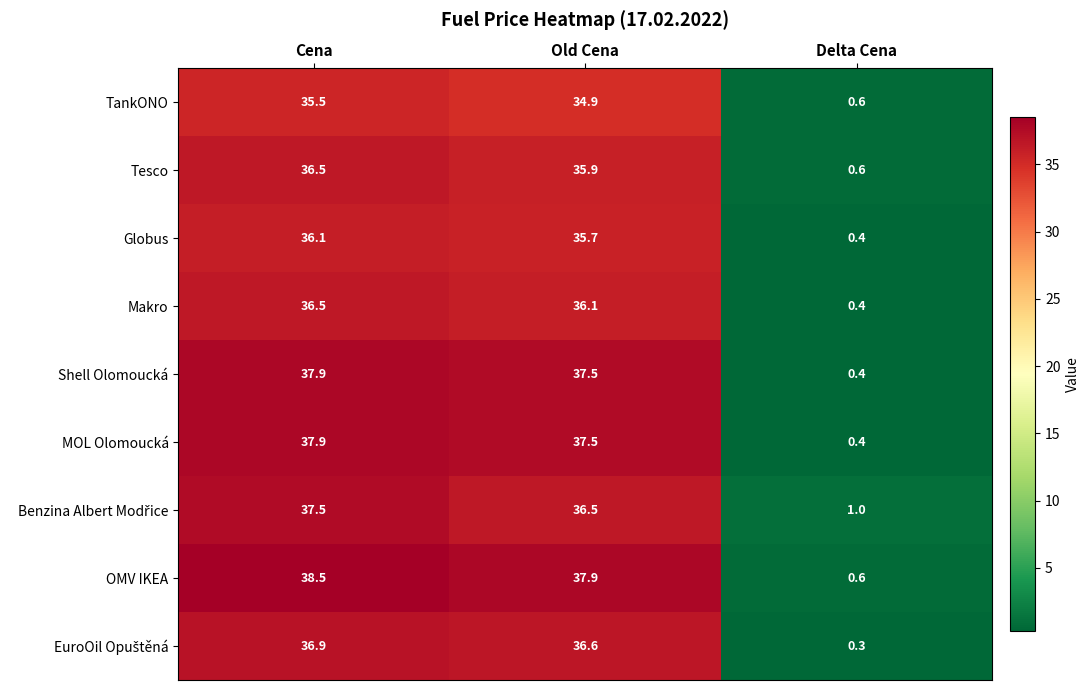

What is the maximum value shown in the chart?

38.5